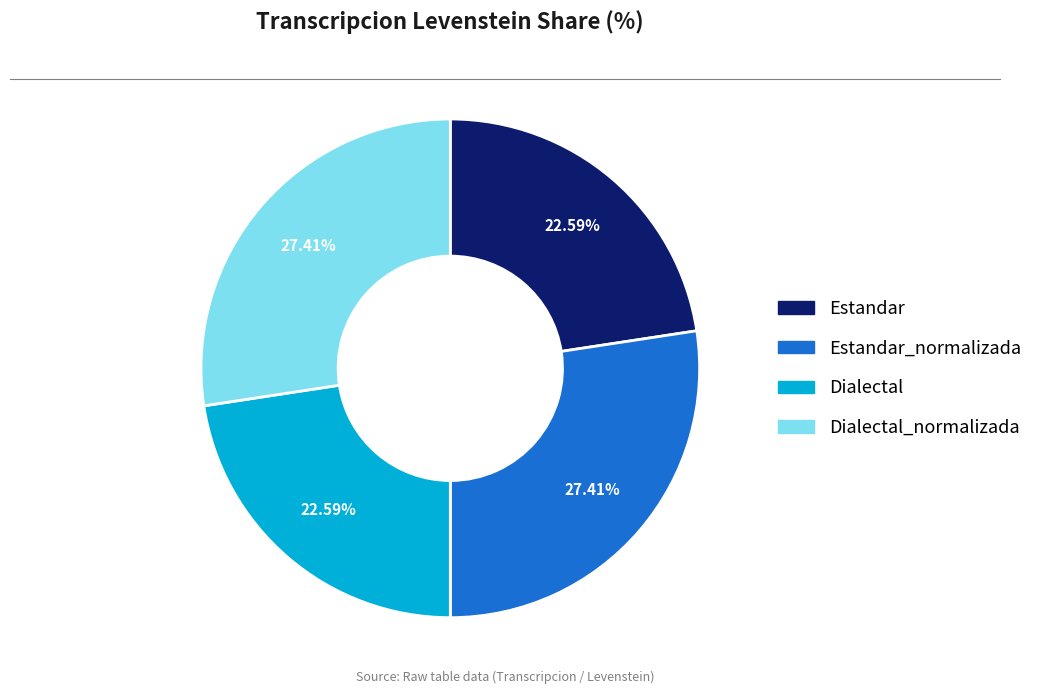

Does any single category account for the majority?

No